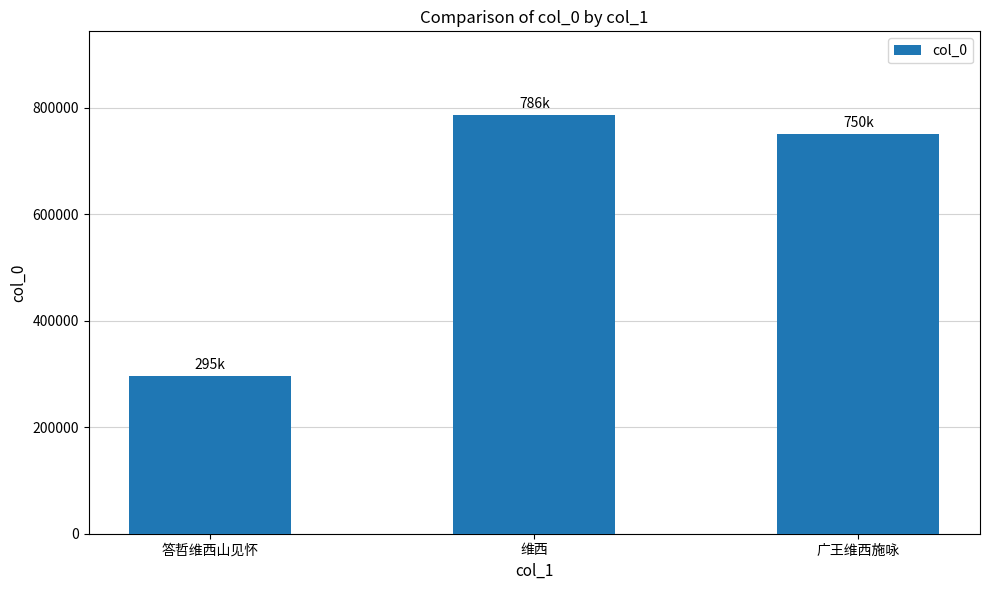

How many bars are there in total?

3